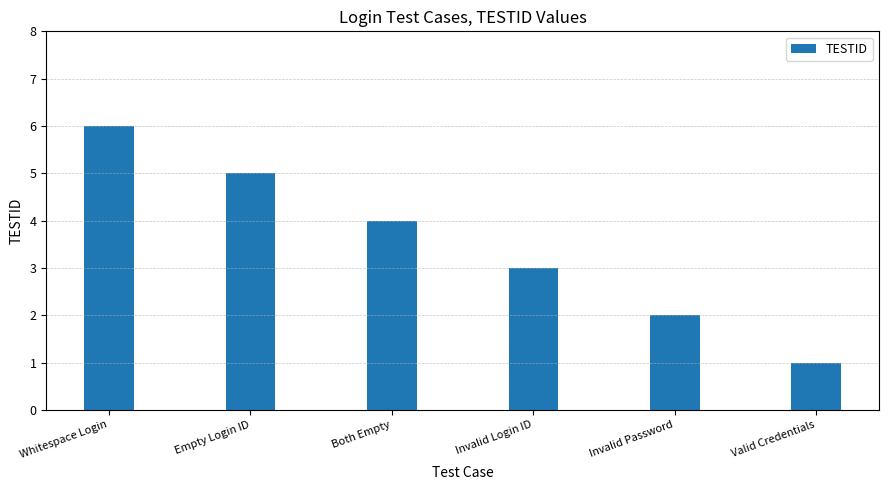

Reading left to right, what are all the values shown in this chart?

6	5	4	3	2	1